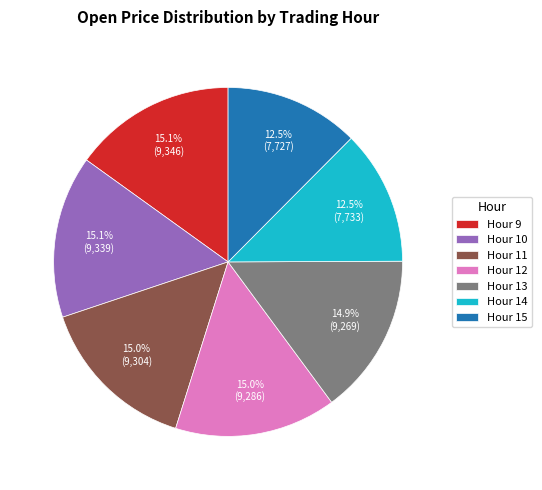

Is Hour 9 the majority of the pie?

No